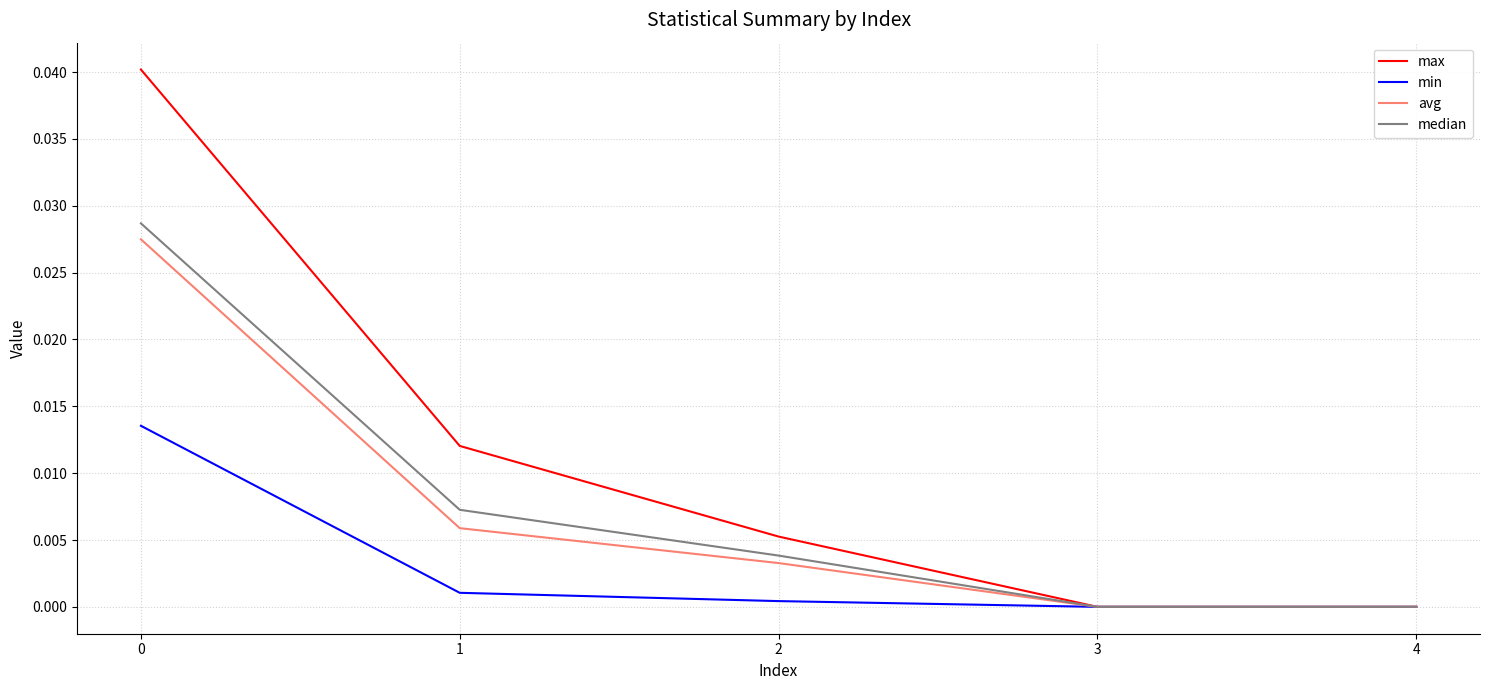

How many max values are between 0 and 1?

5